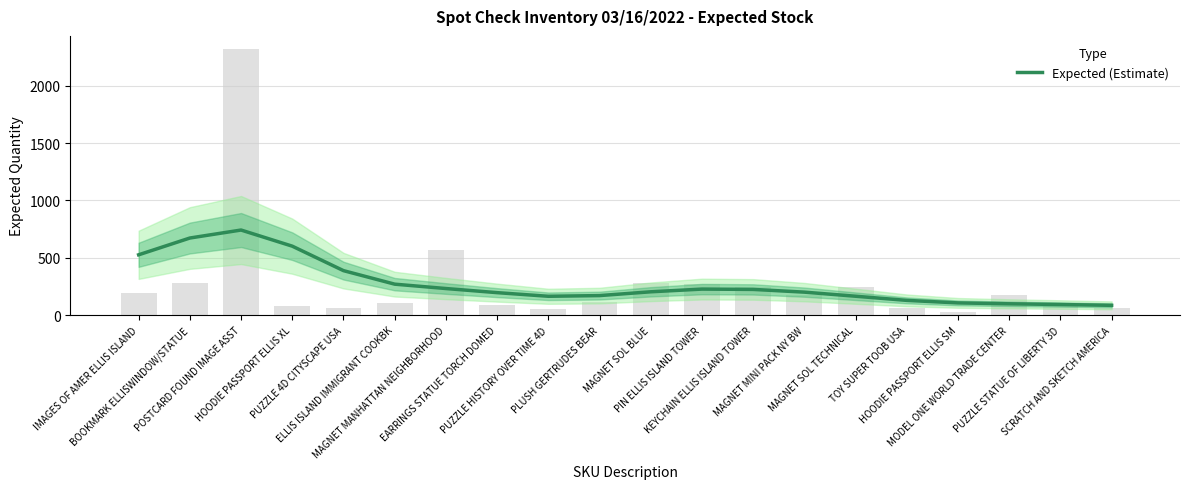

Which category has the lowest value across all series?

SCRATCH AND SKETCH AMERICA